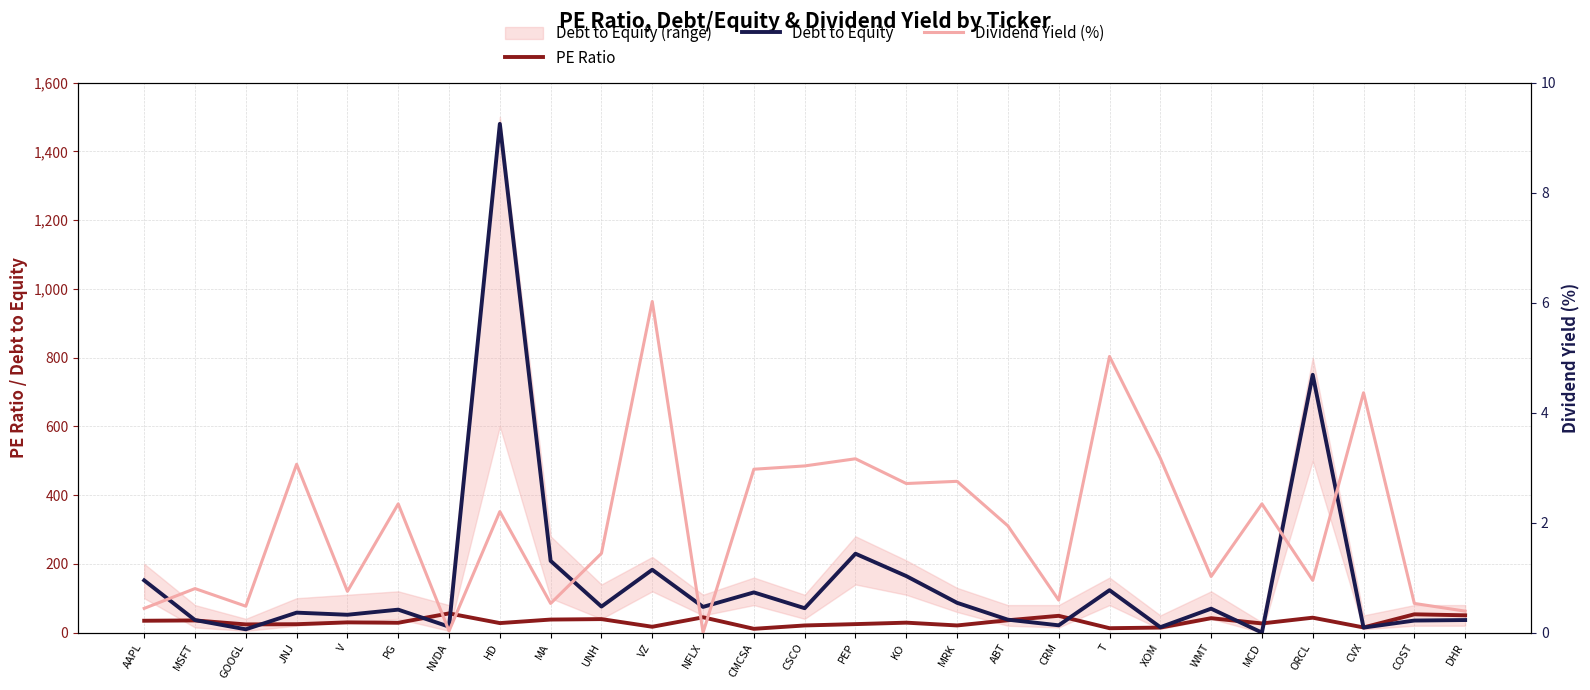

Rank the series at MA from lowest to highest value.

Dividend Yield (%), PE Ratio, Debt to Equity